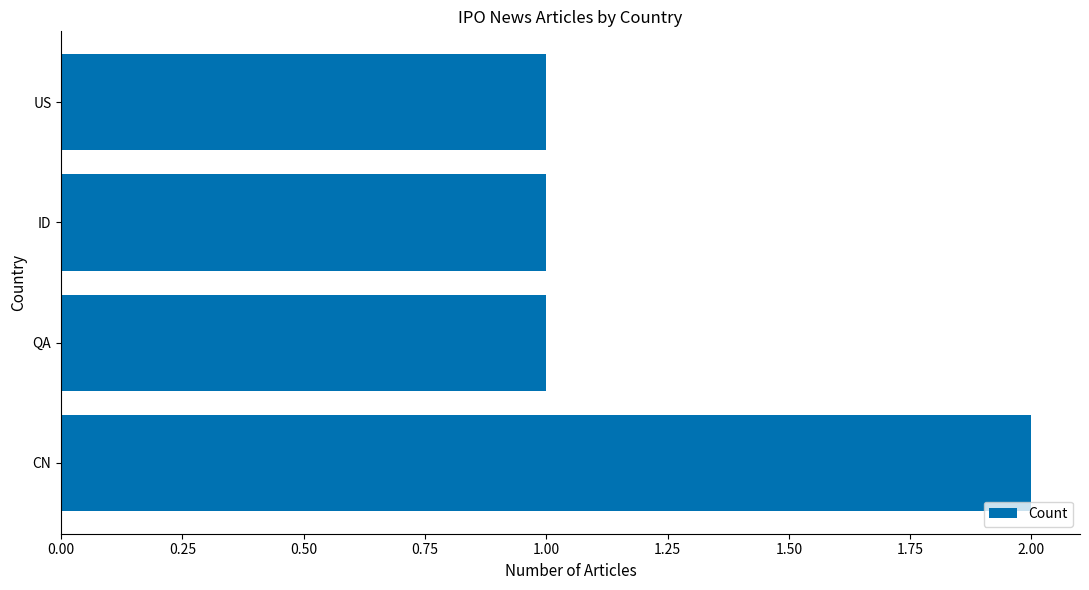

At which category does the chart reach its peak across all series?

CN